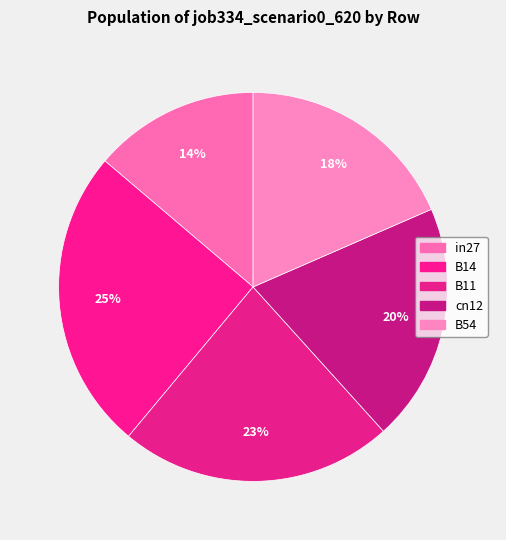

Is there any slice that represents more than half of the pie?

No